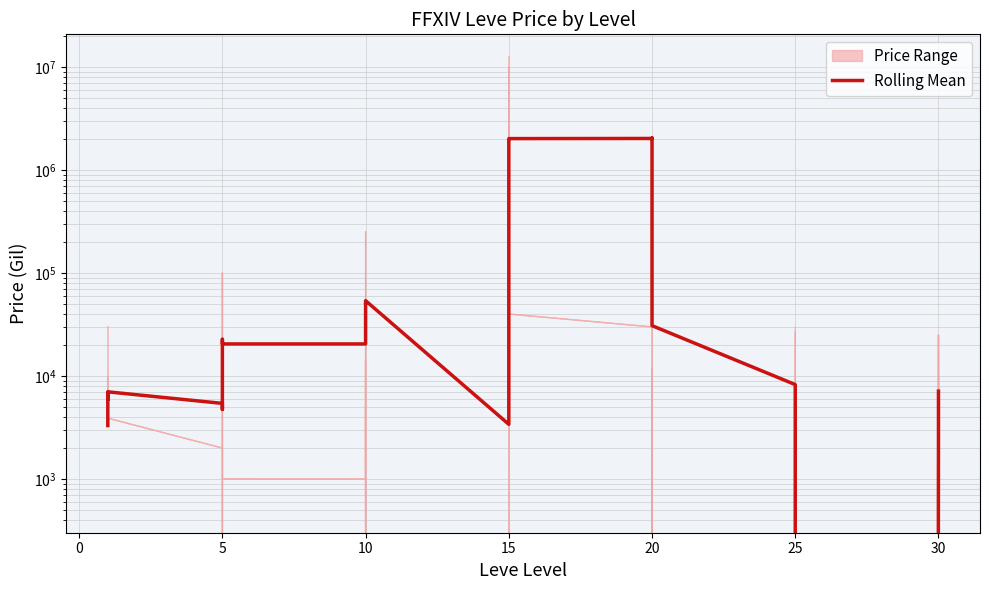

Between 16 and 15, which is larger?

16